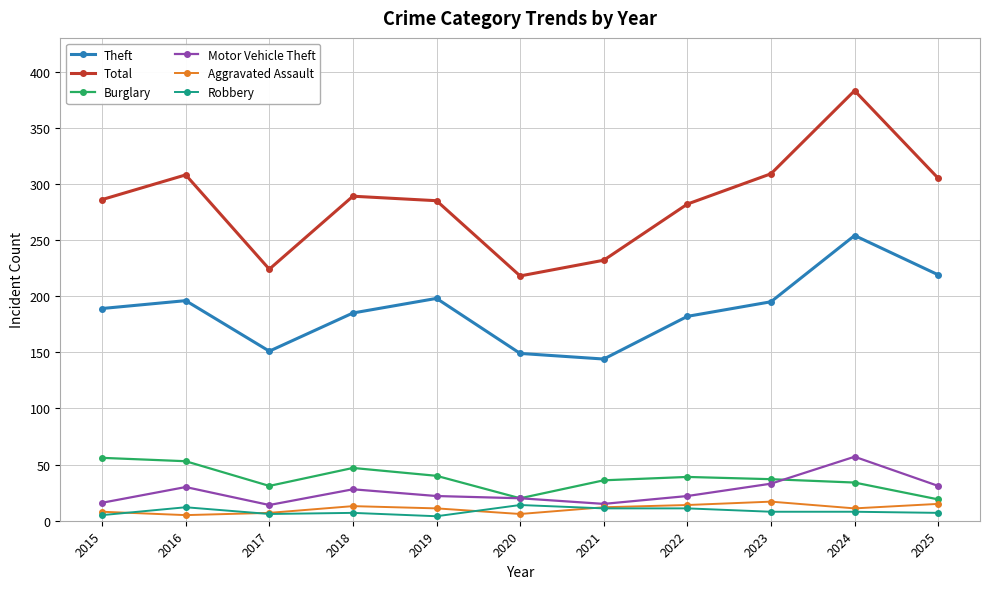

Which series has the widest spread of values?

Total